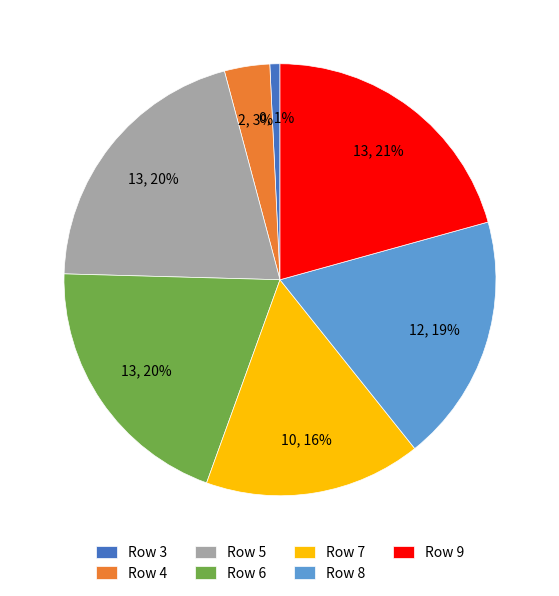

Between Row 3 and Row 8, which is larger?

Row 8